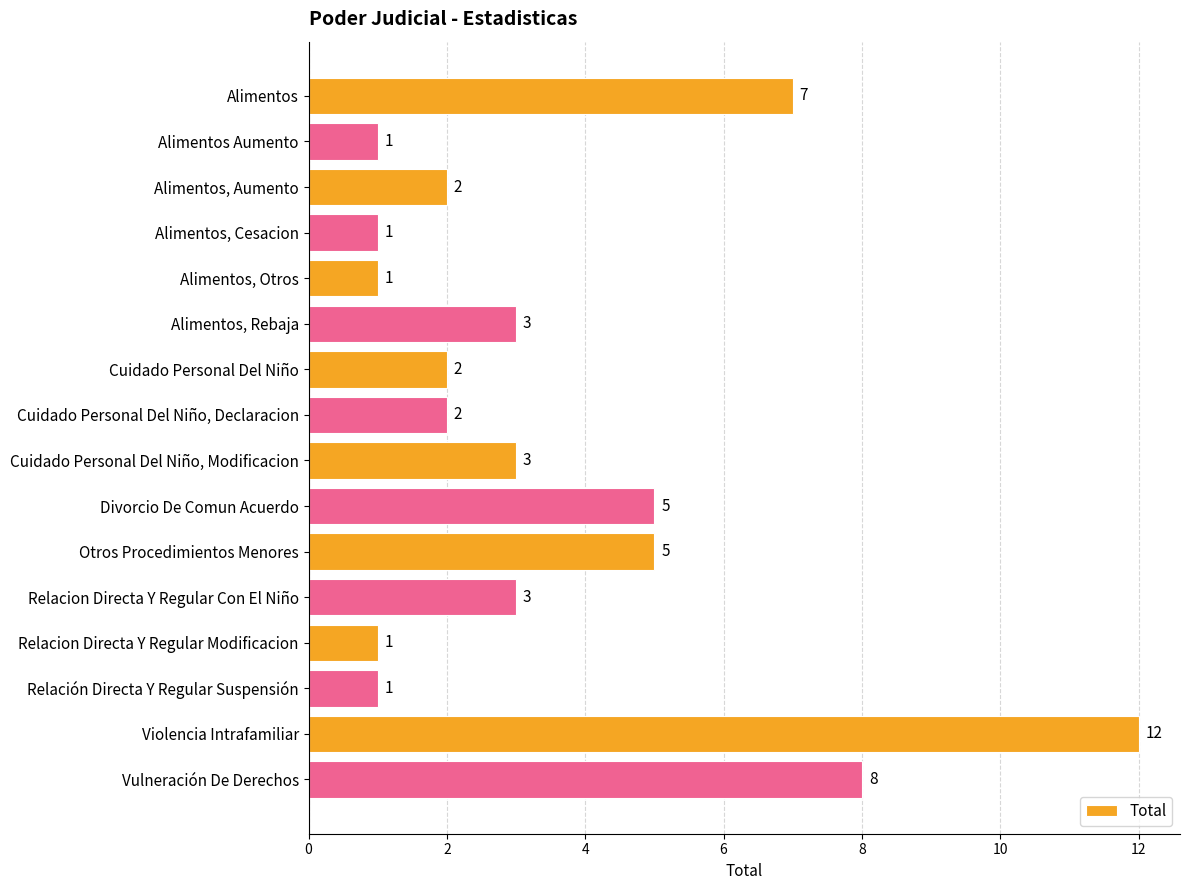

Between Divorcio De Comun Acuerdo and Violencia Intrafamiliar, which is larger?

Violencia Intrafamiliar